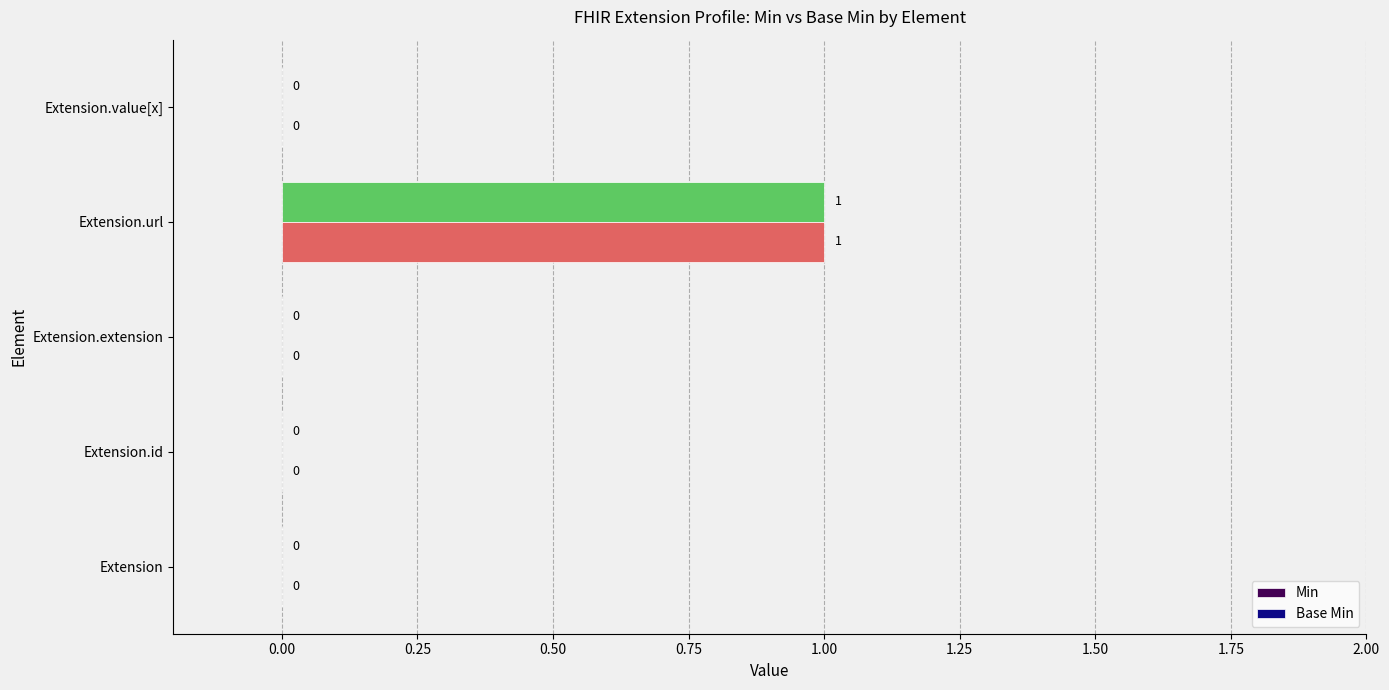

Is the value of Base Min at Extension.url greater than the value of Min at Extension?

Yes